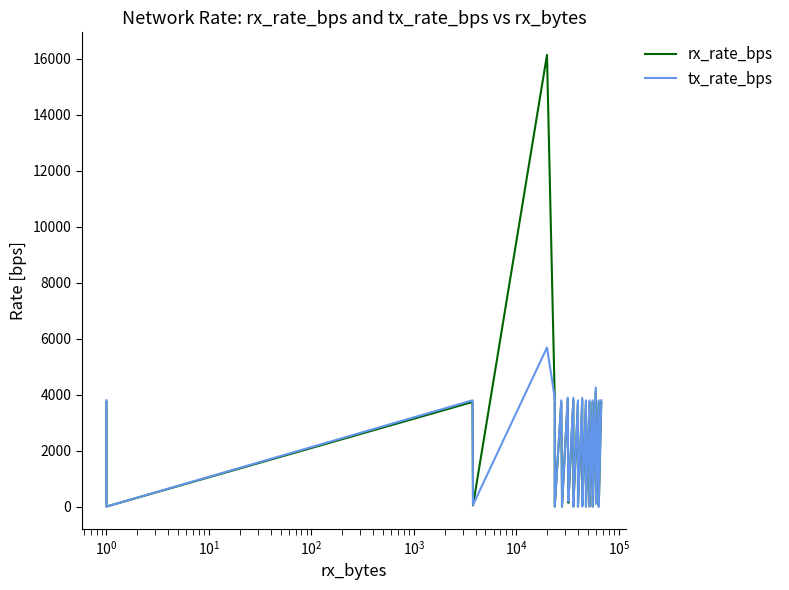

True or false: rx_rate_bps has more than 2 interior local peaks.

True